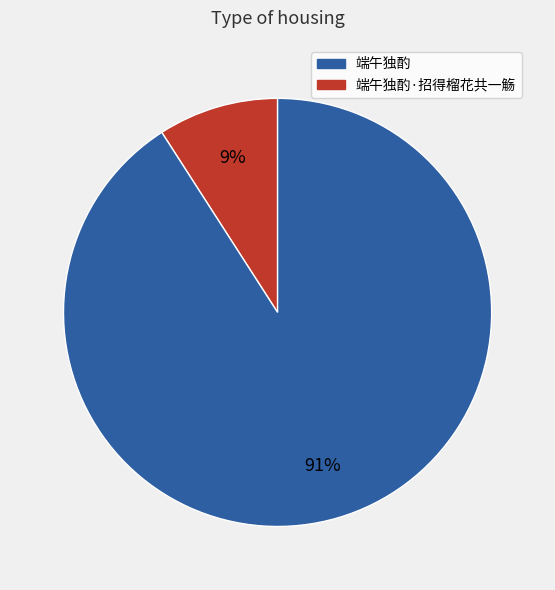

Does any single category account for the majority?

Yes